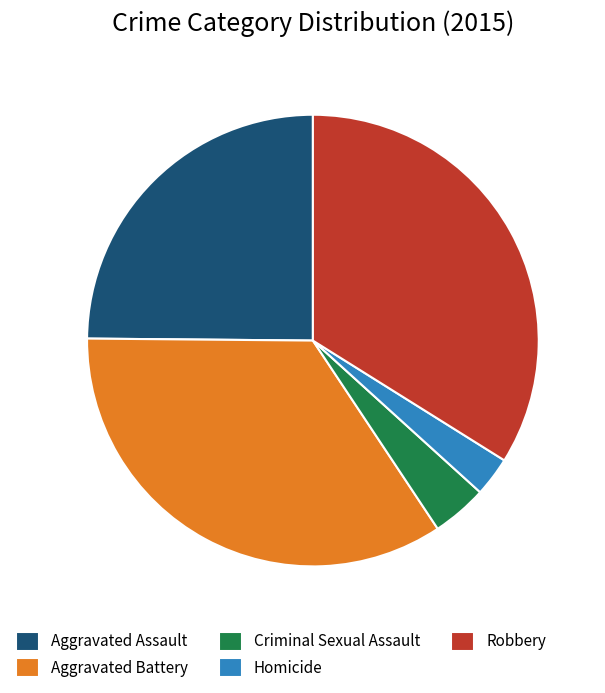

Which has a higher value, Aggravated Battery or Robbery?

Aggravated Battery